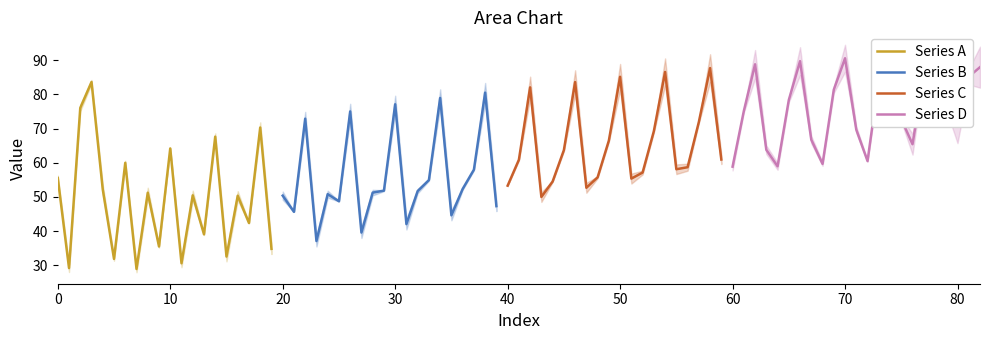

What is the minimum value for Series A?

28.9